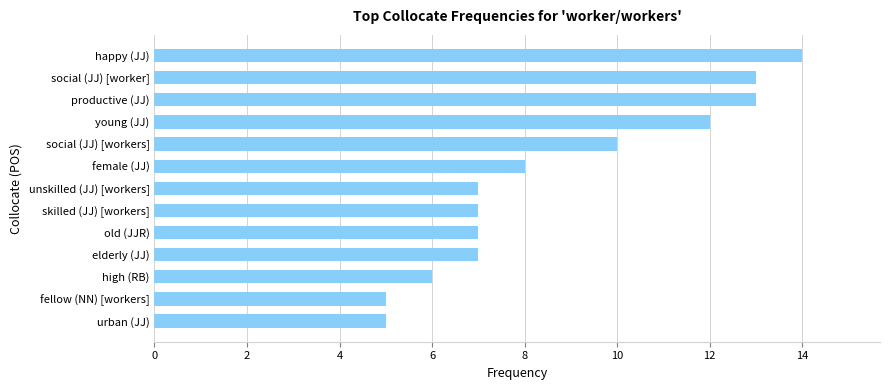

True or false: the data shows 22 at social (JJ) [worker].

False